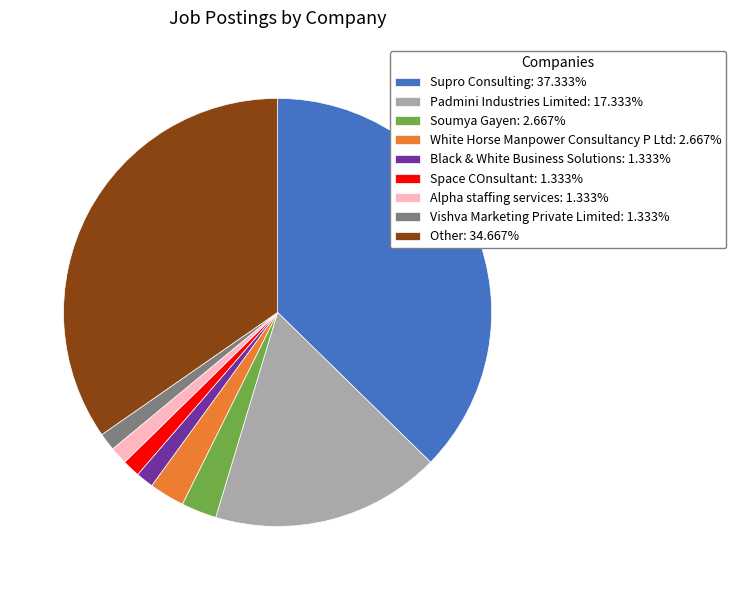

Is Vishva Marketing Private Limited: 1.333% the majority of the pie?

No